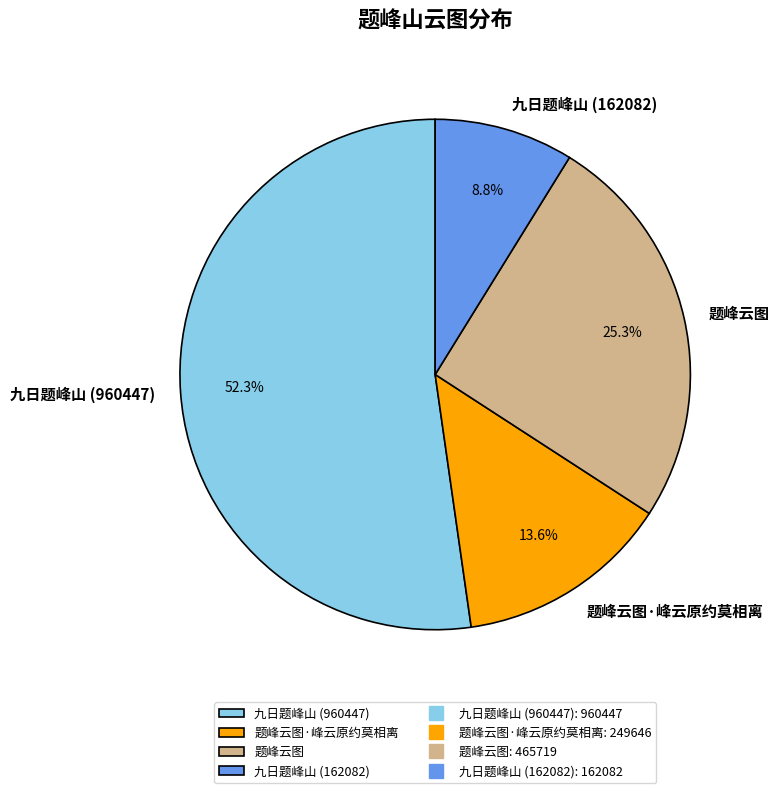

Combined, do 题峰云图·峰云原约莫相离 and 九日题峰山 (960447) account for over 50%?

Yes